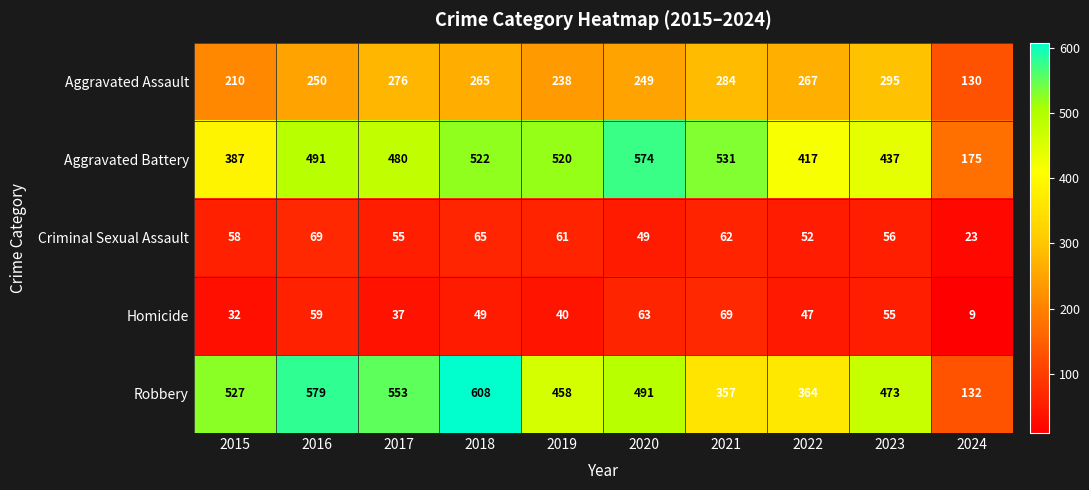

What is the maximum value shown in the chart?

608